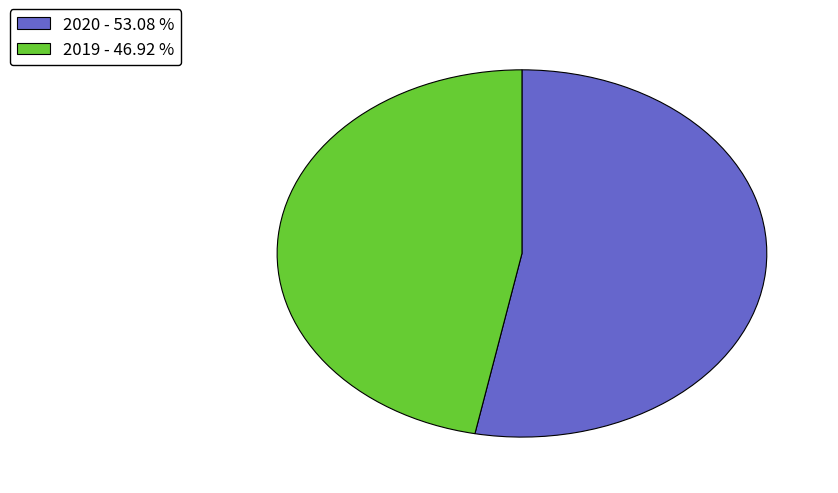

Is there any slice that represents more than half of the pie?

Yes